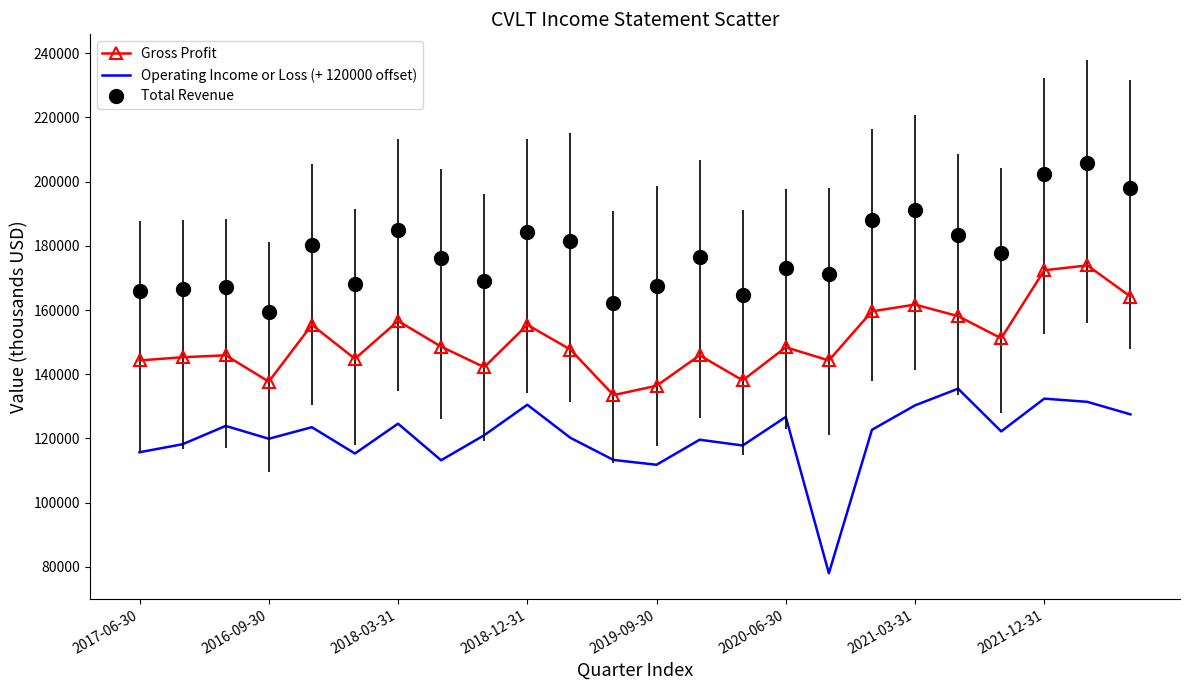

What is the greatest value displayed?

205900